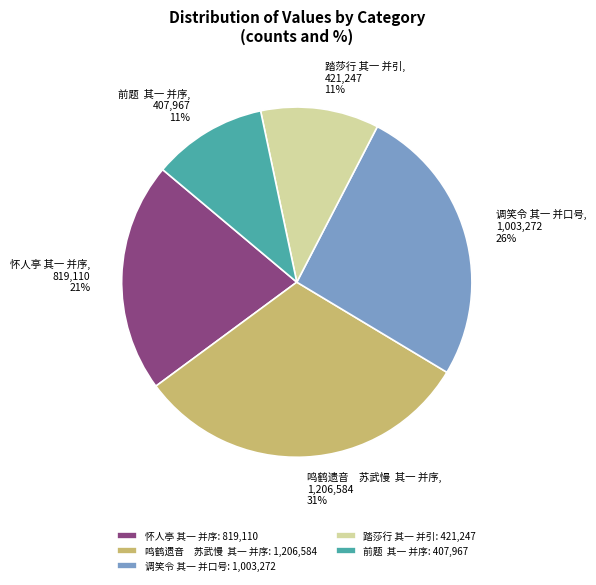

Does 调笑令 其一 并口号: 1,003,272 account for over 50% of the chart?

No